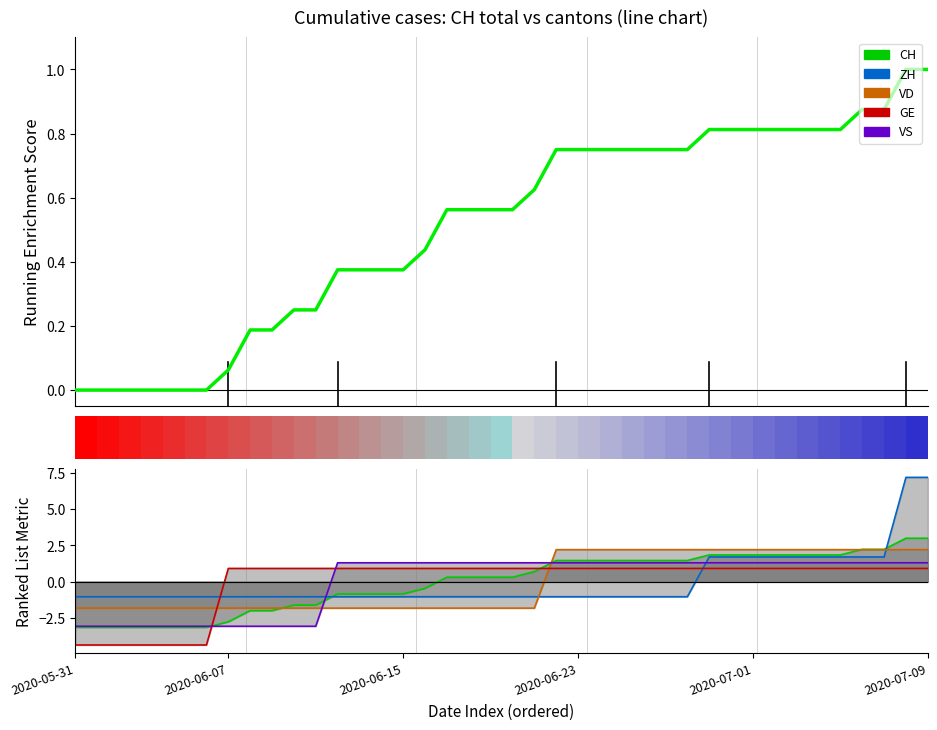

What is the smallest value displayed?

-4.3